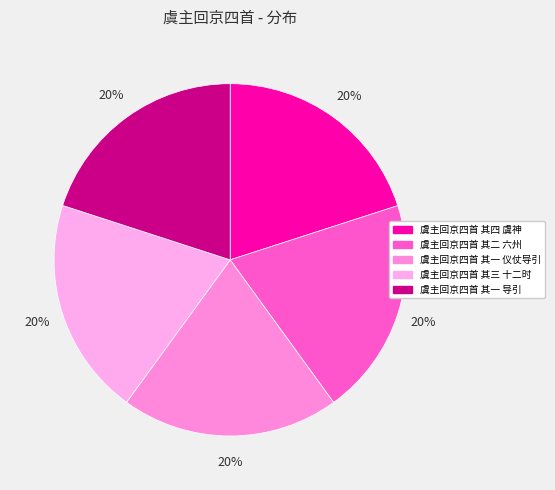

To the nearest percent, what portion does 虞主回京四首 其三 十二时 represent?

20%